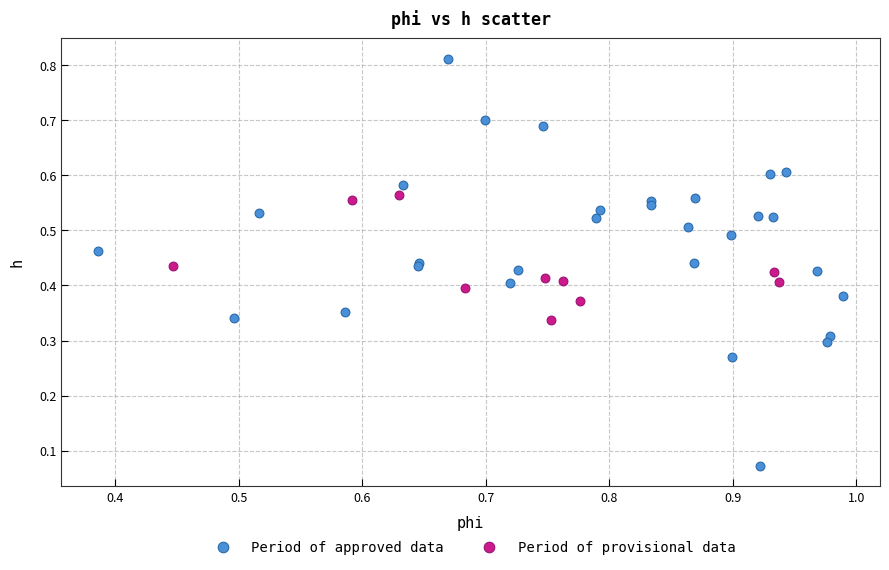

Which series contains the highest Y value?

Period of approved data